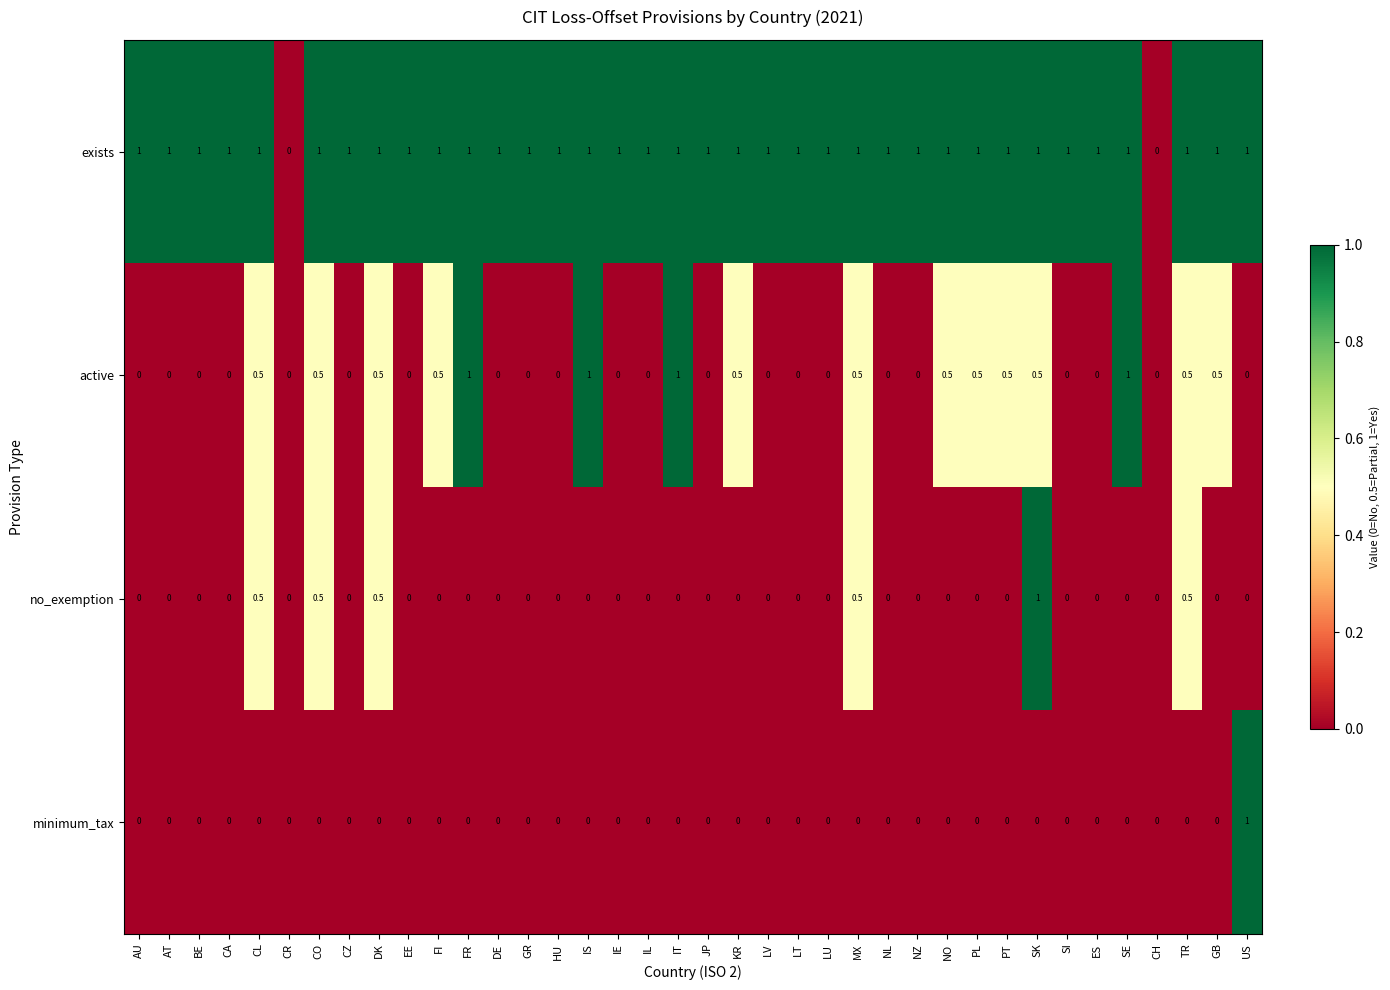

What is the difference between the second highest and second lowest values in the active series?

1.0